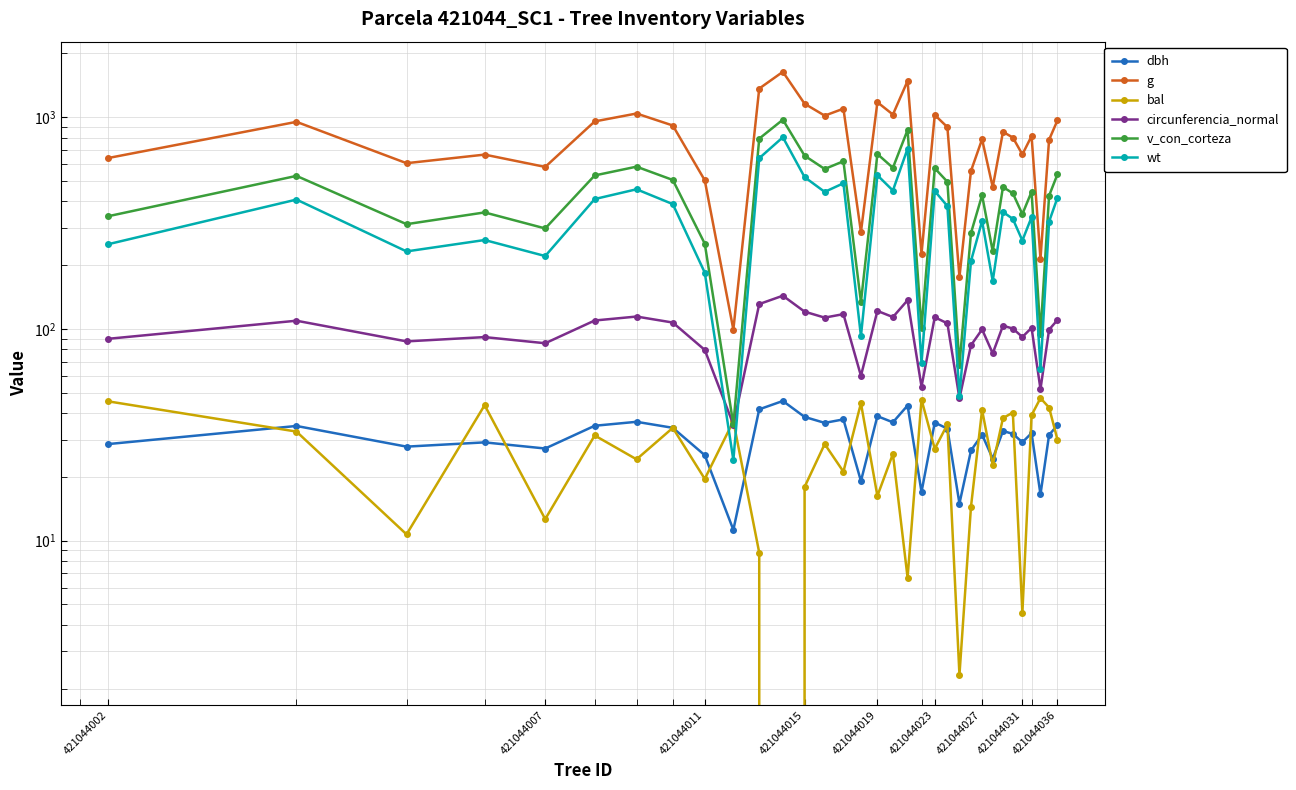

Reading left to right, transcribe all the data shown in this chart.

dbh: 28.6	34.8	27.8	29.1	27.2	34.9	36.4	34.1	25.3	11.2	41.7	45.6	38.4	36.0	37.4	19.1	38.7	36.2	43.5	17.0	36.1	33.8	15.0	26.6	31.6	24.4	32.9	31.9	29.1	32.2	16.5	31.6	35.0
g: 641.2	950.0	605.9	665.2	581.8	954.3	1040.1	912.9	503.2	99.2	1364.2	1636.6	1157.0	1016.1	1096.2	286.6	1175.7	1028.4	1482.7	226.2	1023.8	896.9	175.8	557.3	786.0	466.9	851.8	800.9	666.6	813.4	214.4	782.3	964.7
bal: 45.5	32.7	10.7	43.6	12.6	31.4	24.2	34.1	19.6	36.6	8.8	0.0	17.9	28.6	21.2	44.5	16.3	25.7	6.7	46.4	27.1	35.4	2.3	14.5	41.4	22.7	37.9	40.2	4.5	39.1	47.1	42.5	30.0
circunferencia_normal: 89.8	109.3	87.3	91.4	85.5	109.5	114.3	107.1	79.5	35.3	130.9	143.4	120.6	113.0	117.4	60.0	121.5	113.7	136.5	53.3	113.4	106.2	47.0	83.7	99.4	76.6	103.5	100.3	91.5	101.1	51.9	99.2	110.1
v_con_corteza: 340.5	527.8	312.1	354.7	298.0	530.4	583.5	504.9	252.6	35.4	791.5	972.3	657.5	568.8	618.9	133.8	669.4	576.3	869.6	101.0	573.5	495.2	67.6	283.7	427.8	232.2	467.6	436.7	348.3	444.2	94.8	425.7	536.7
wt: 251.2	408.0	232.1	262.8	220.7	410.2	456.3	388.4	184.4	24.0	639.7	803.3	520.9	443.4	487.1	92.4	531.4	450.0	709.9	68.8	447.5	380.0	48.2	209.3	322.9	168.2	356.6	330.5	261.4	336.8	64.3	321.1	415.7